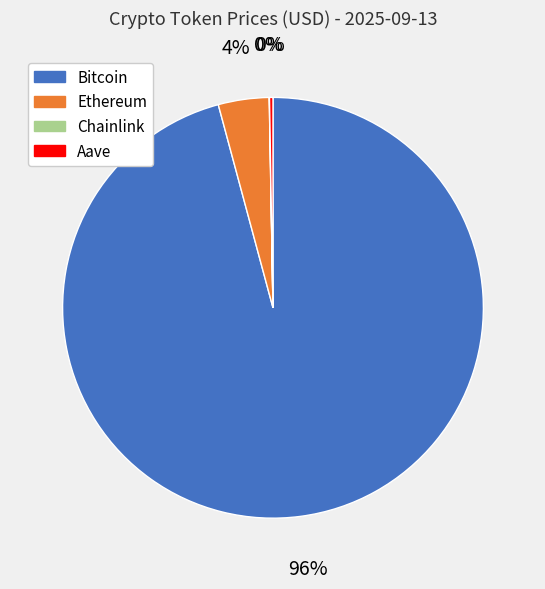

Combined, do Ethereum and Bitcoin account for over 50%?

Yes